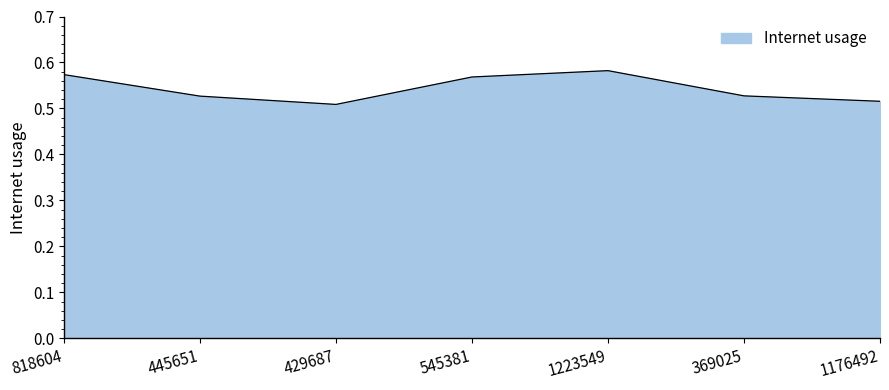

True or false: the data shows 0.2 at 545381.

False